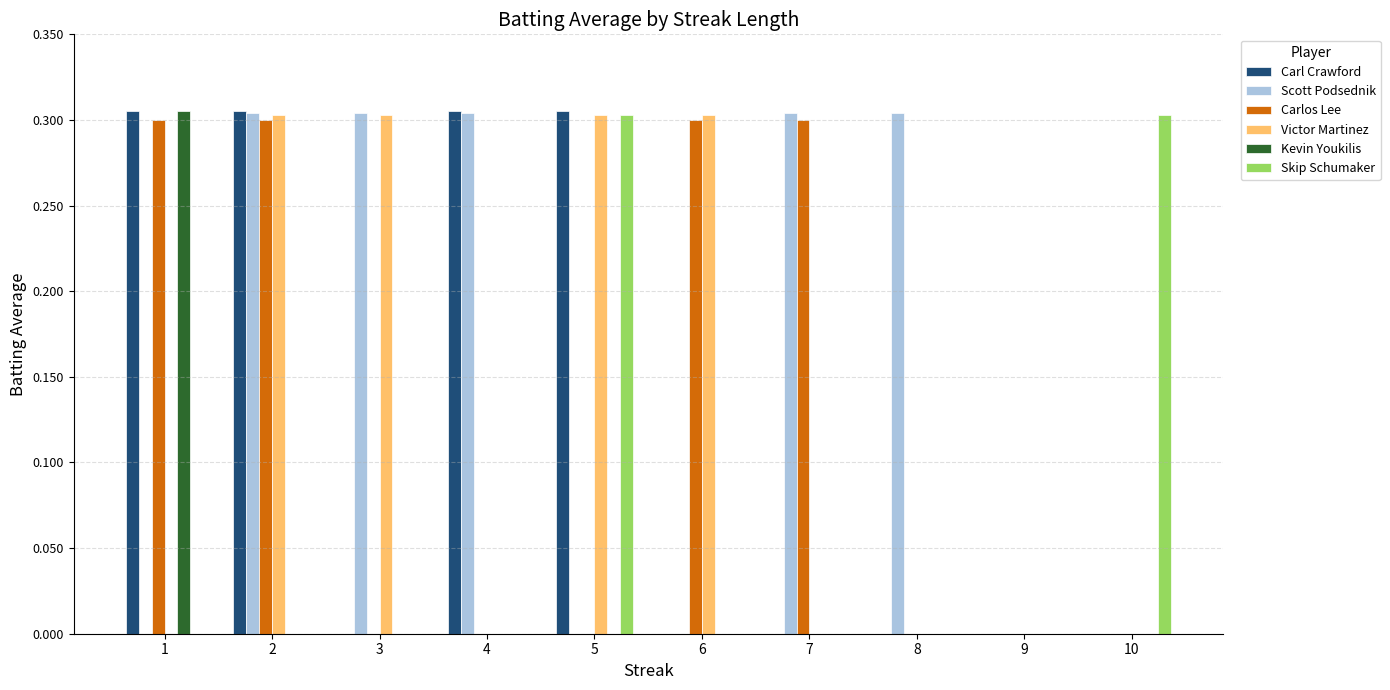

How many data points does each series have?

10